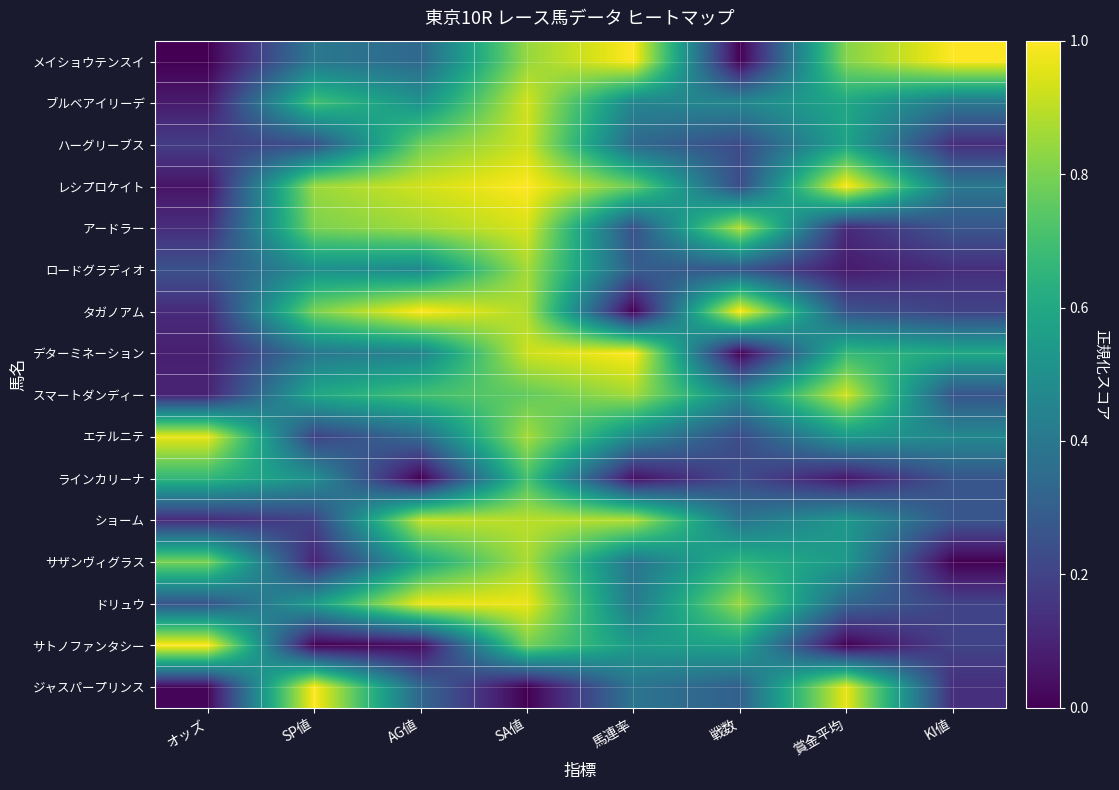

Between SP値 and SA値, which is larger?

SA値